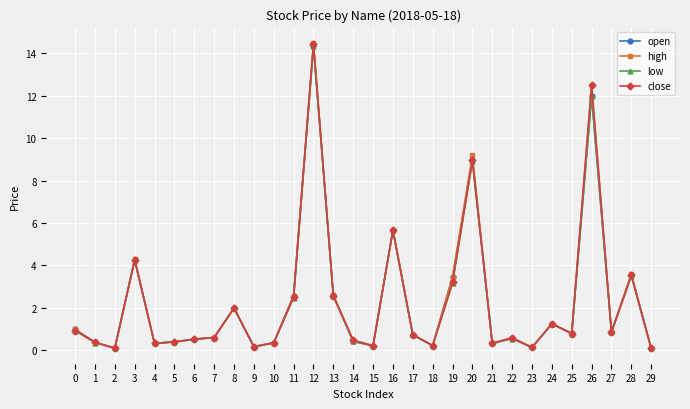

What is the value of the low point at the 8th from the left?

0.6